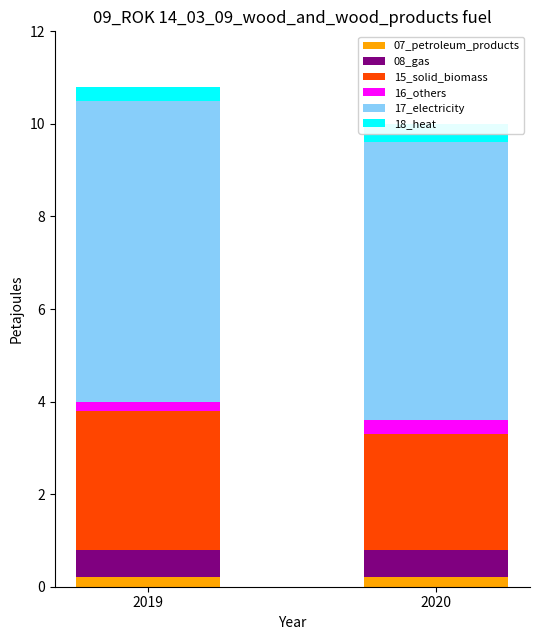

What is the difference between the 16_others values at 2019 and 2020?

0.1